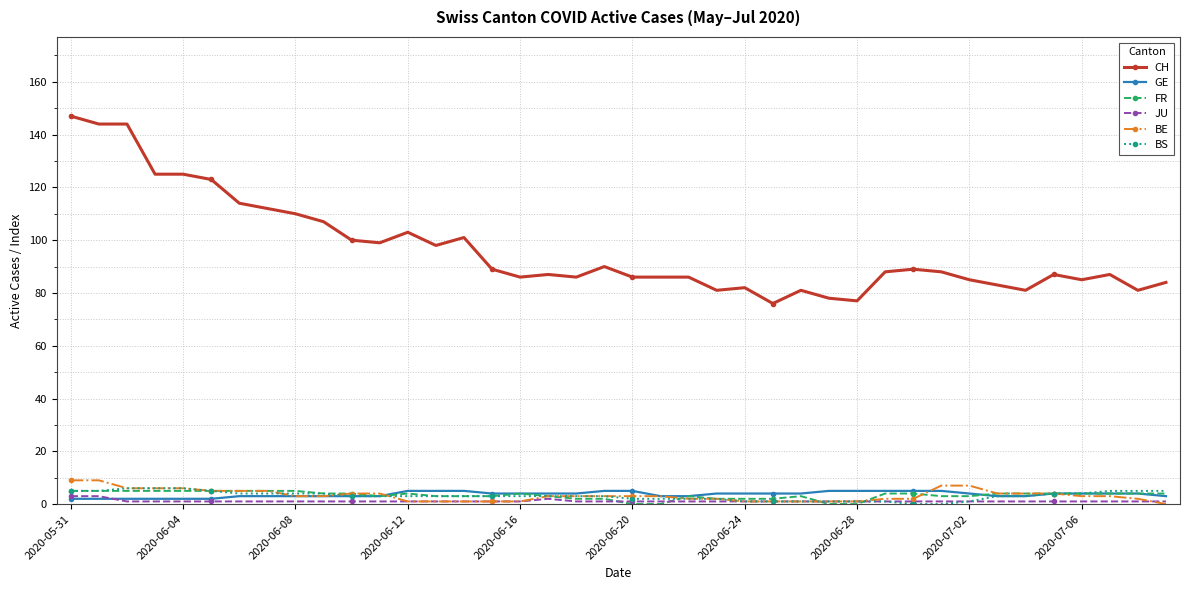

Count the FR values in the range 3 to 4.

22